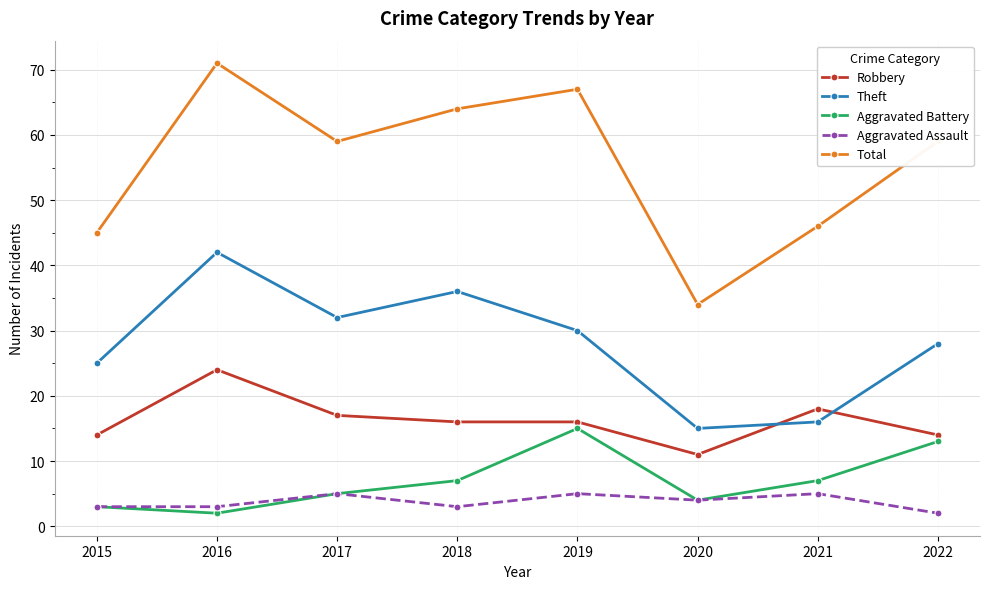

What is the difference between the second highest and second lowest values in the Robbery series?

4